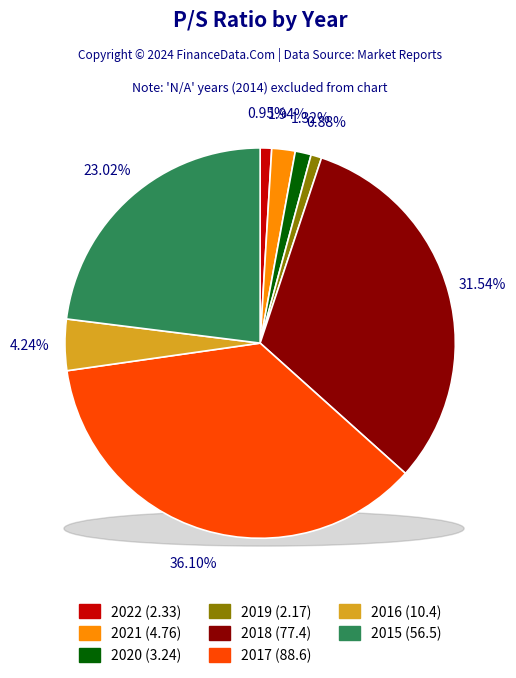

Count the number of slices in the pie.

8